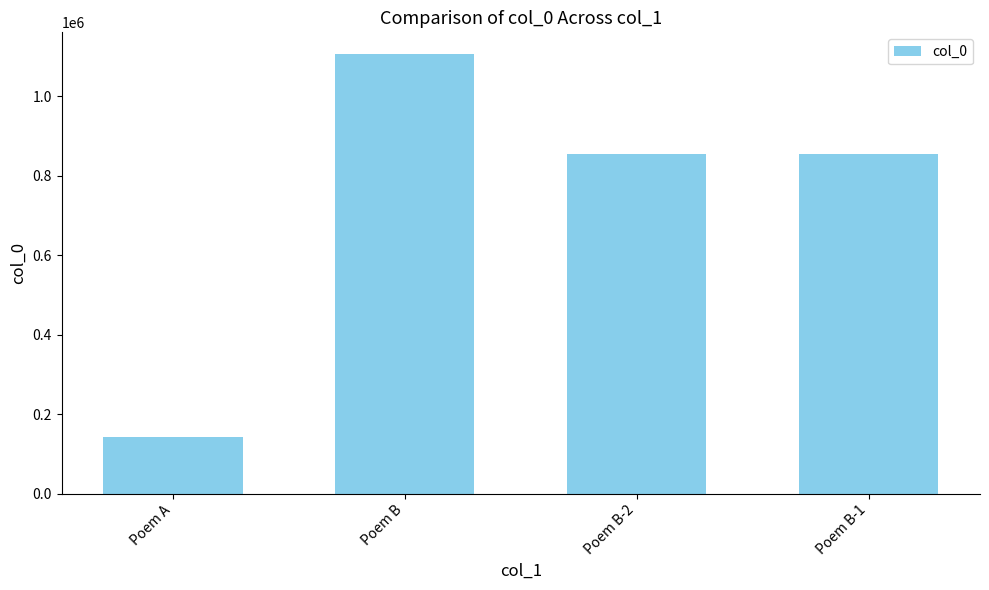

What is the label of the 4th bar from the left?

Poem B-1